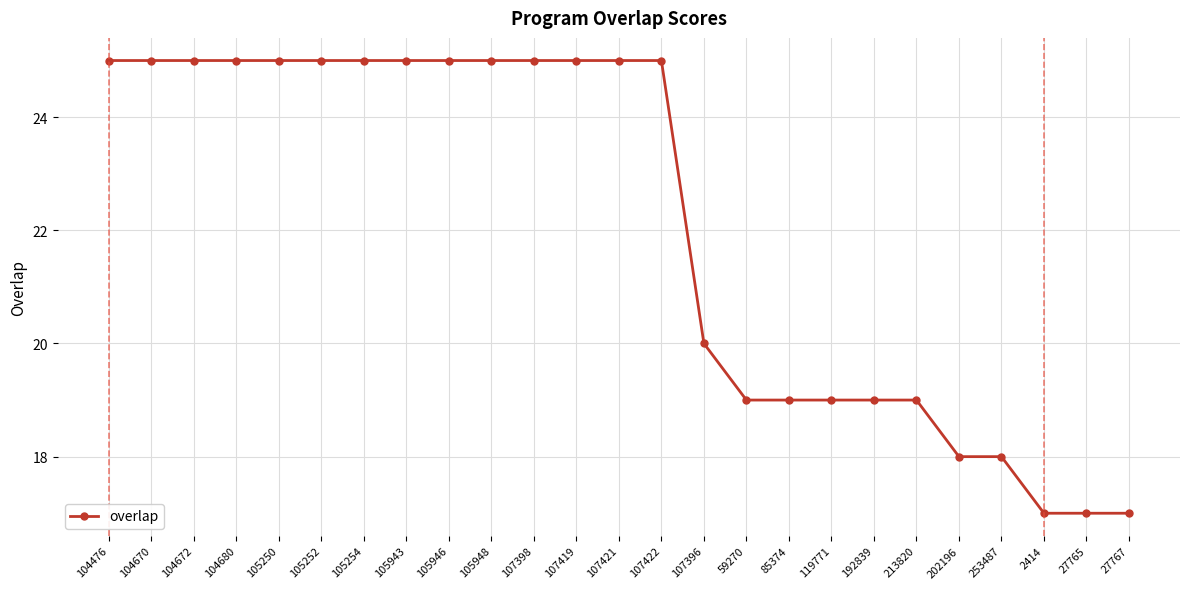

What is the ratio of the value at 27767 to the value at 105254?

0.7